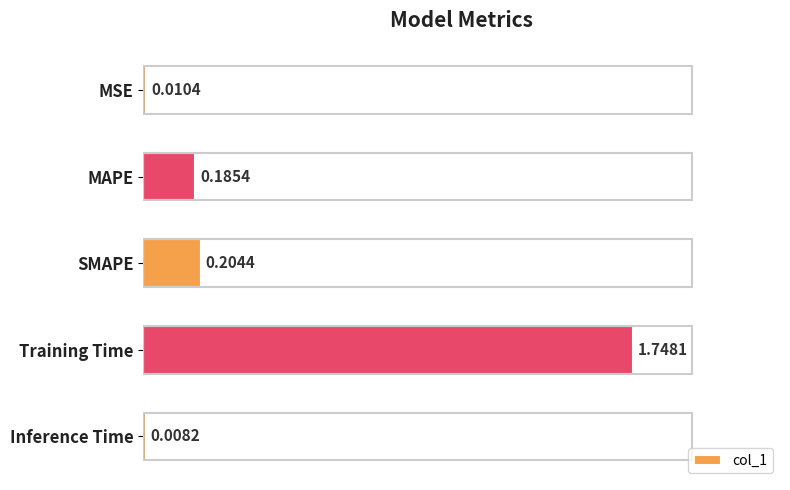

How many categories are shown in the chart?

5